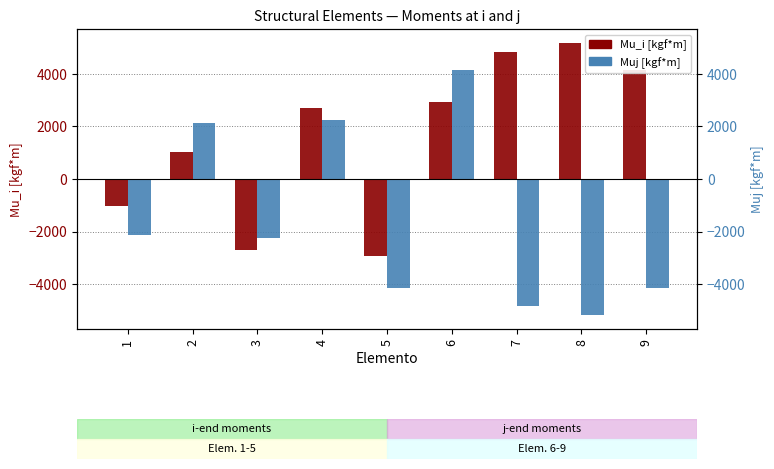

The Muj [kgf*m] series shows -2250.3 at 3. True or false?

True